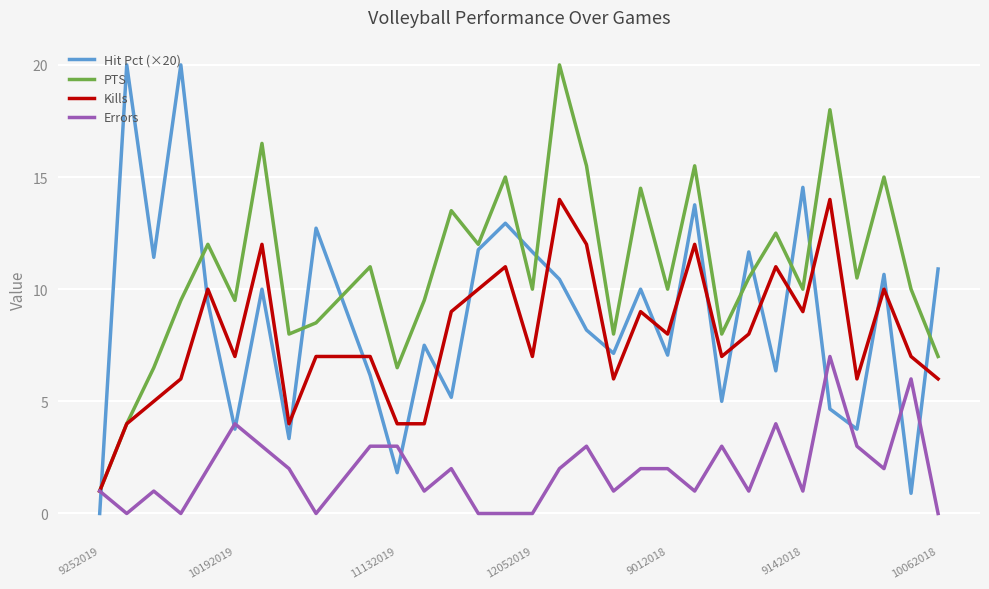

True or false: Errors and Hit Pct (×20) cross at least once.

True